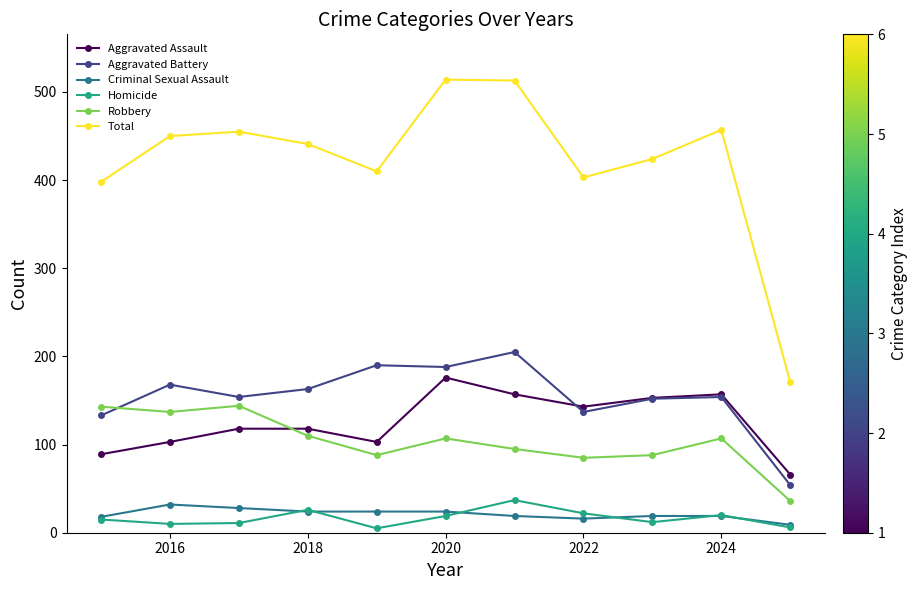

What is the greatest value displayed?

514